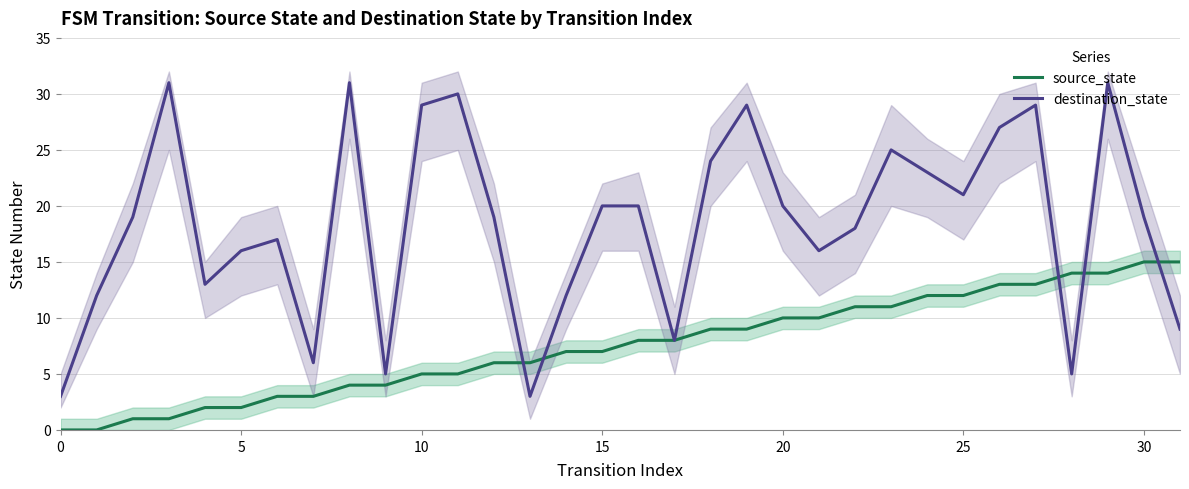

True or false: destination_state has a value of 9 at 25.

False